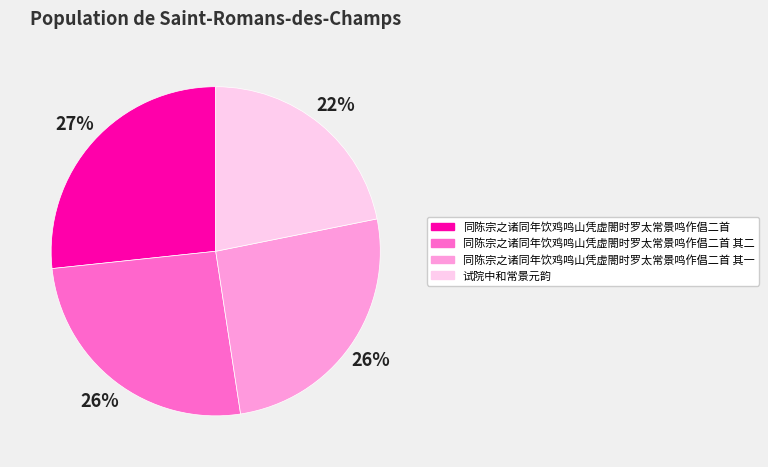

How many slices are in this pie chart?

4